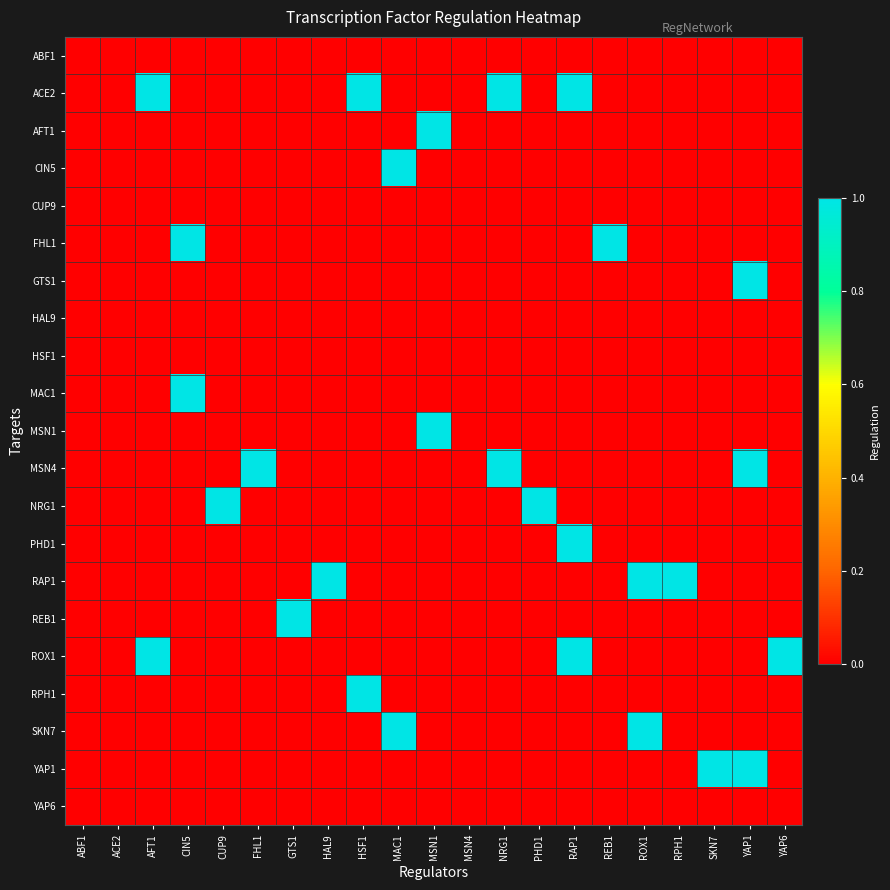

Which category has the lowest value across all series?

ABF1